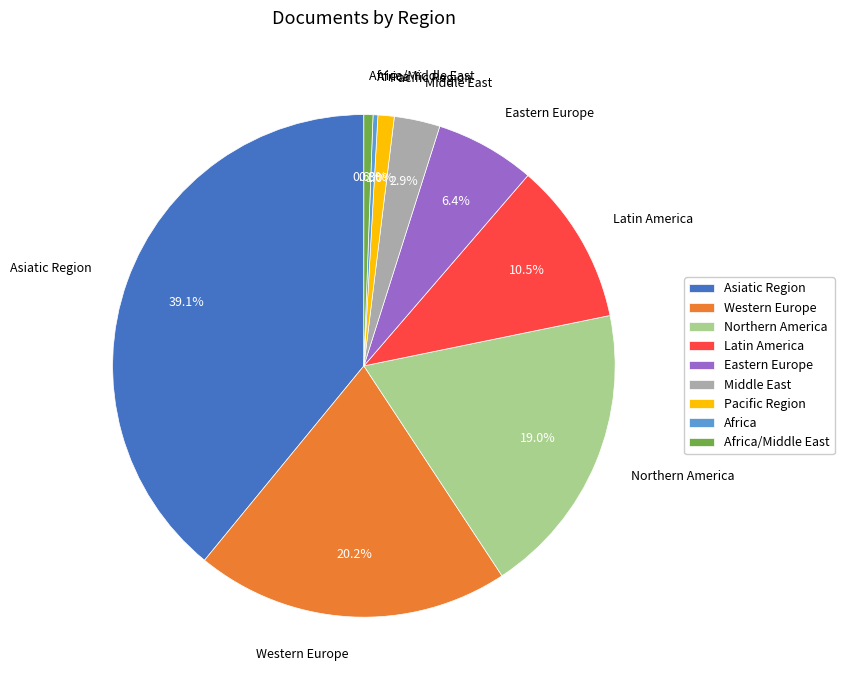

To the nearest percent, what is the difference between the Africa/Middle East and Pacific Region slice percentages?

0%